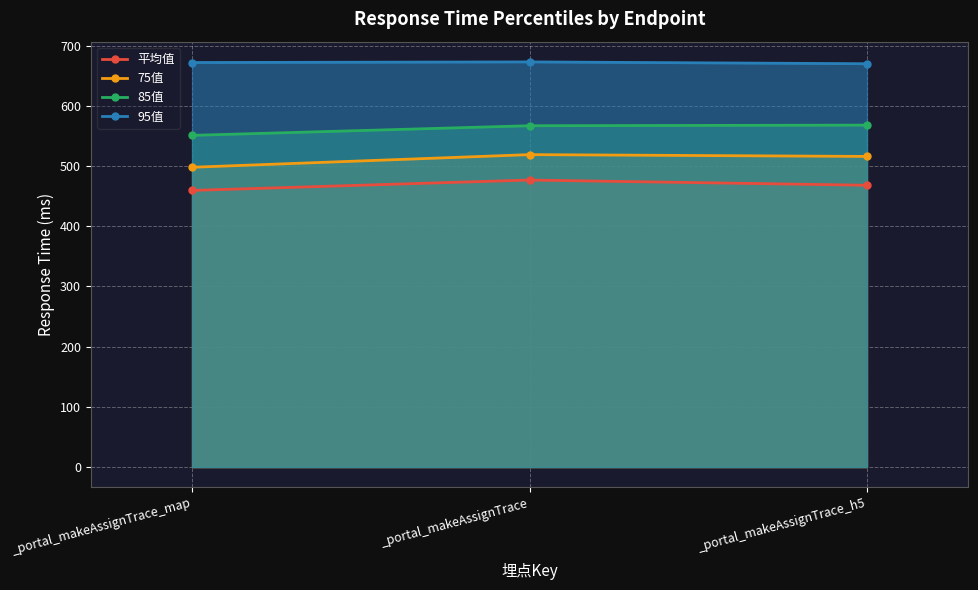

At which label does 95值 reach its minimum?

_portal_makeAssignTrace_h5